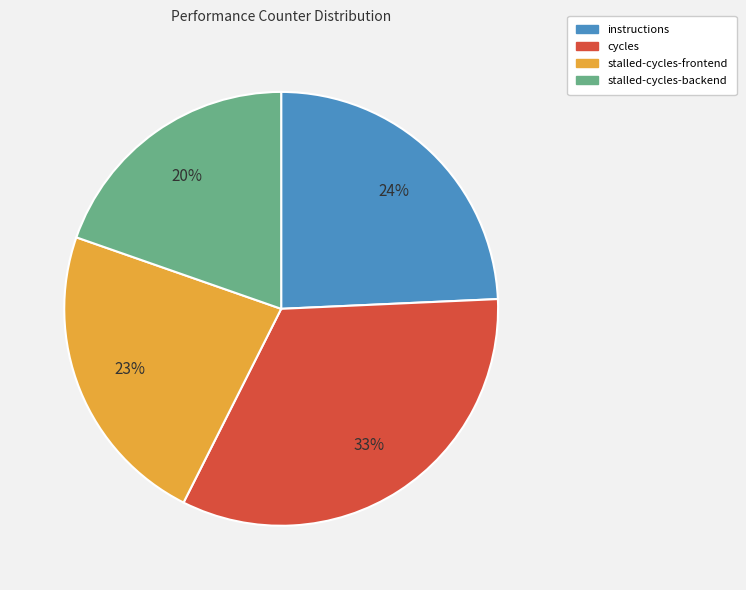

To the nearest percent, what is the difference between the largest and smallest slice percentages?

13%